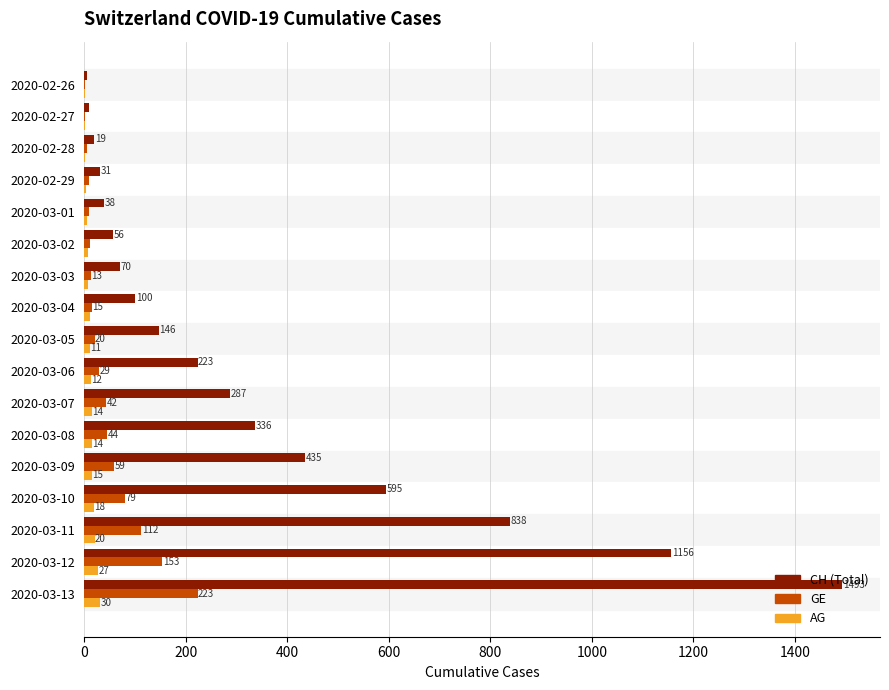

What is the highest value of the AG series?

30